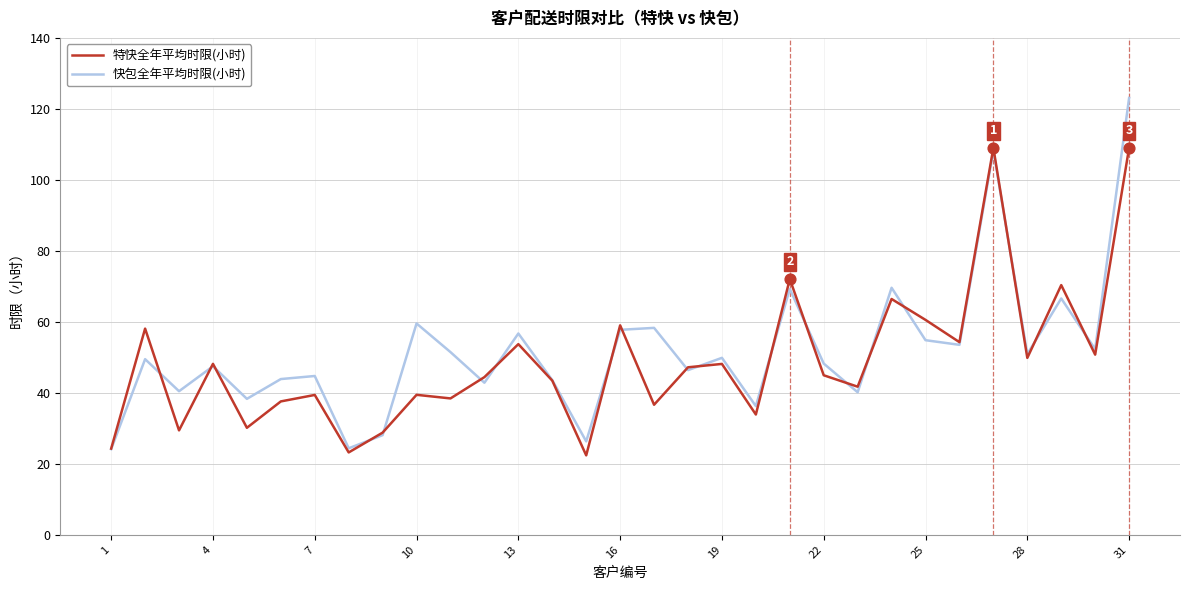

Which series has the largest range (max minus min)?

快包全年平均时限(小时)